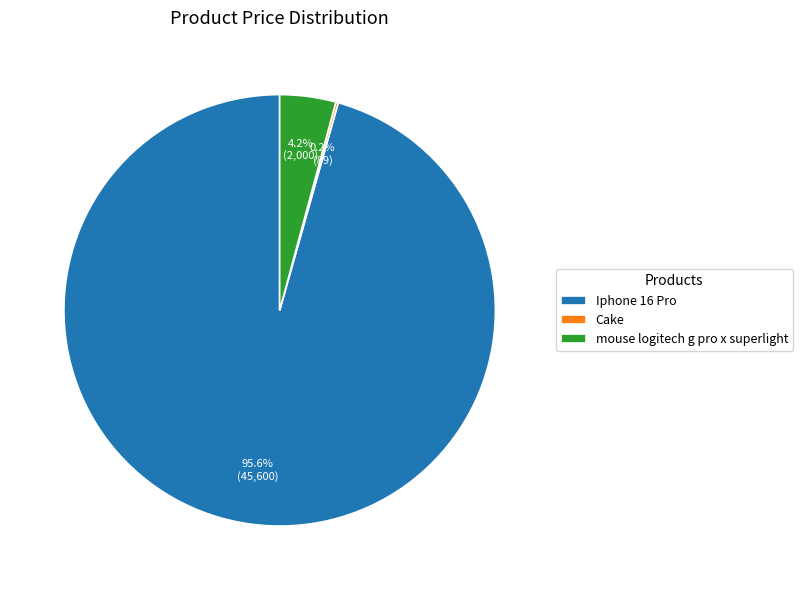

What percentage do Iphone 16 Pro and mouse logitech g pro x superlight together represent?

99.8%